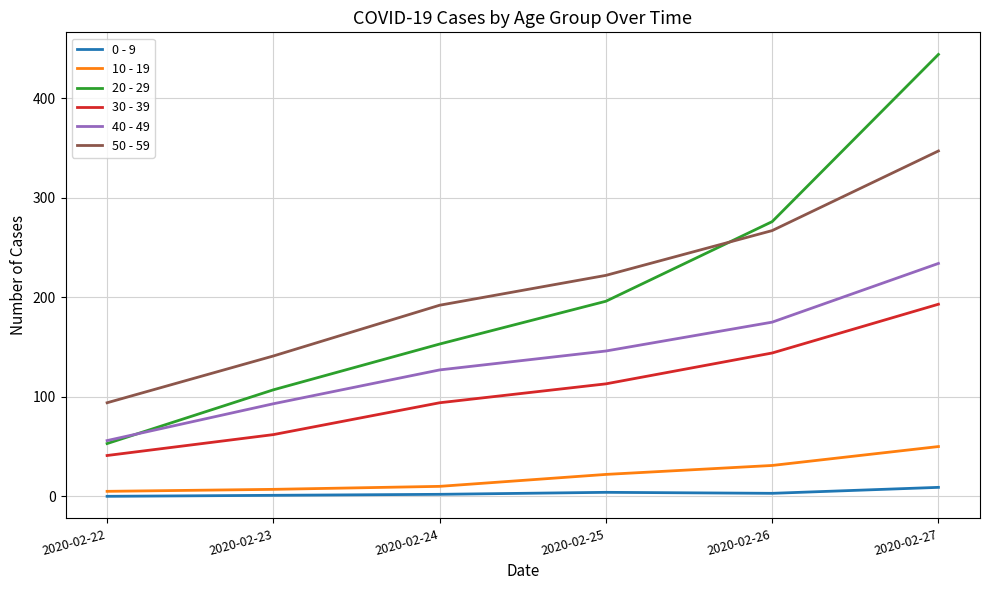

List the labels in order of 30 - 39 value, largest first.

2020-02-27, 2020-02-26, 2020-02-25, 2020-02-24, 2020-02-23, 2020-02-22